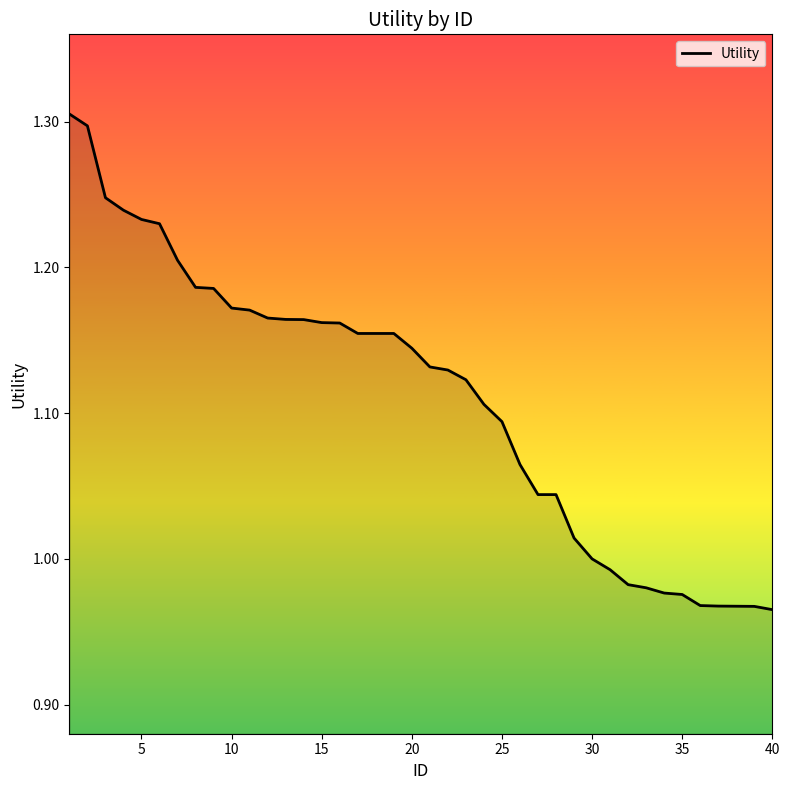

What is the difference between the maximum and minimum values?

0.3